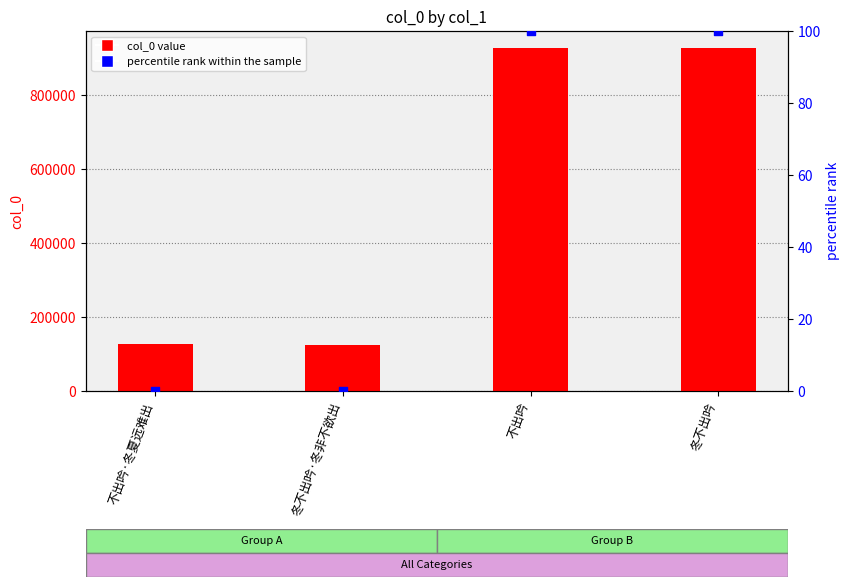

Is the value of percentile rank within the sample at 冬不出吟 greater than the value of col_0 at 不出吟·冬夏远难出?

No